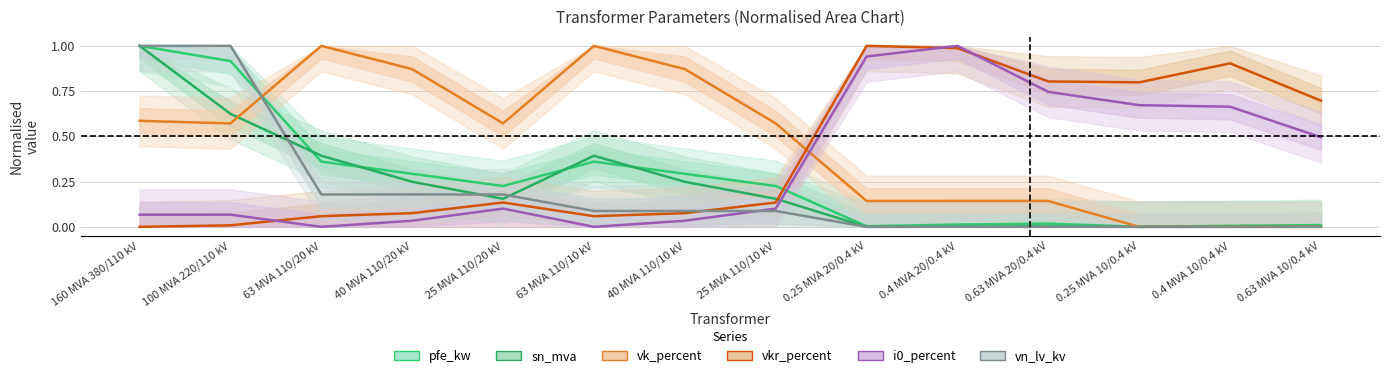

What is the total value across all series at 0.4 MVA 10/0.4 kV?

1.6